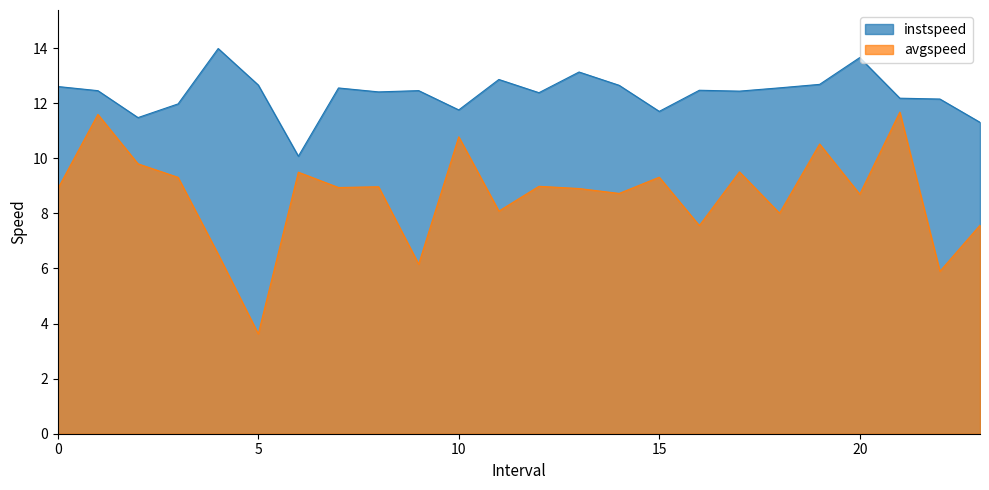

The value of instspeed at 20 is 3.1. True or false?

False